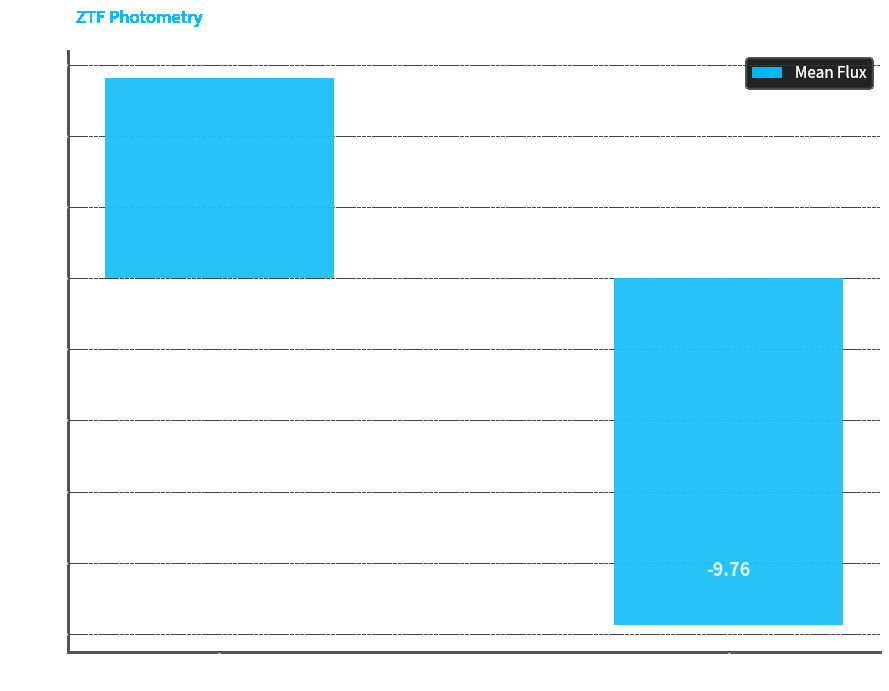

How many negative values are there?

1